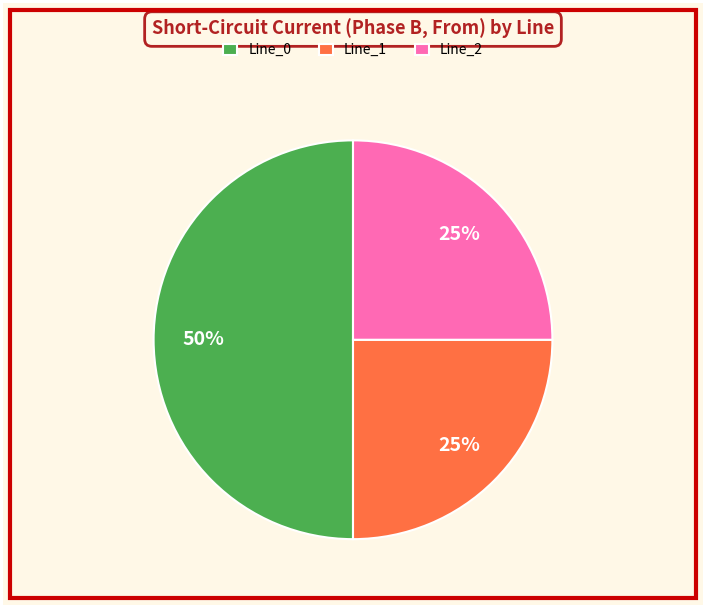

To the nearest percent, what portion does Line_2 represent?

25%